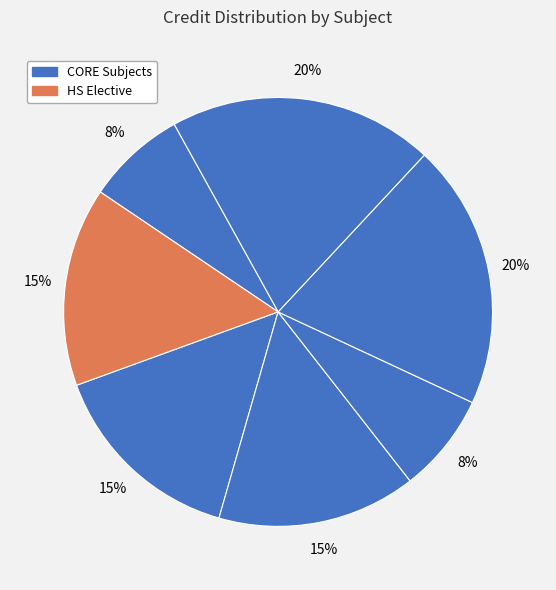

How many segments does this pie chart have?

7